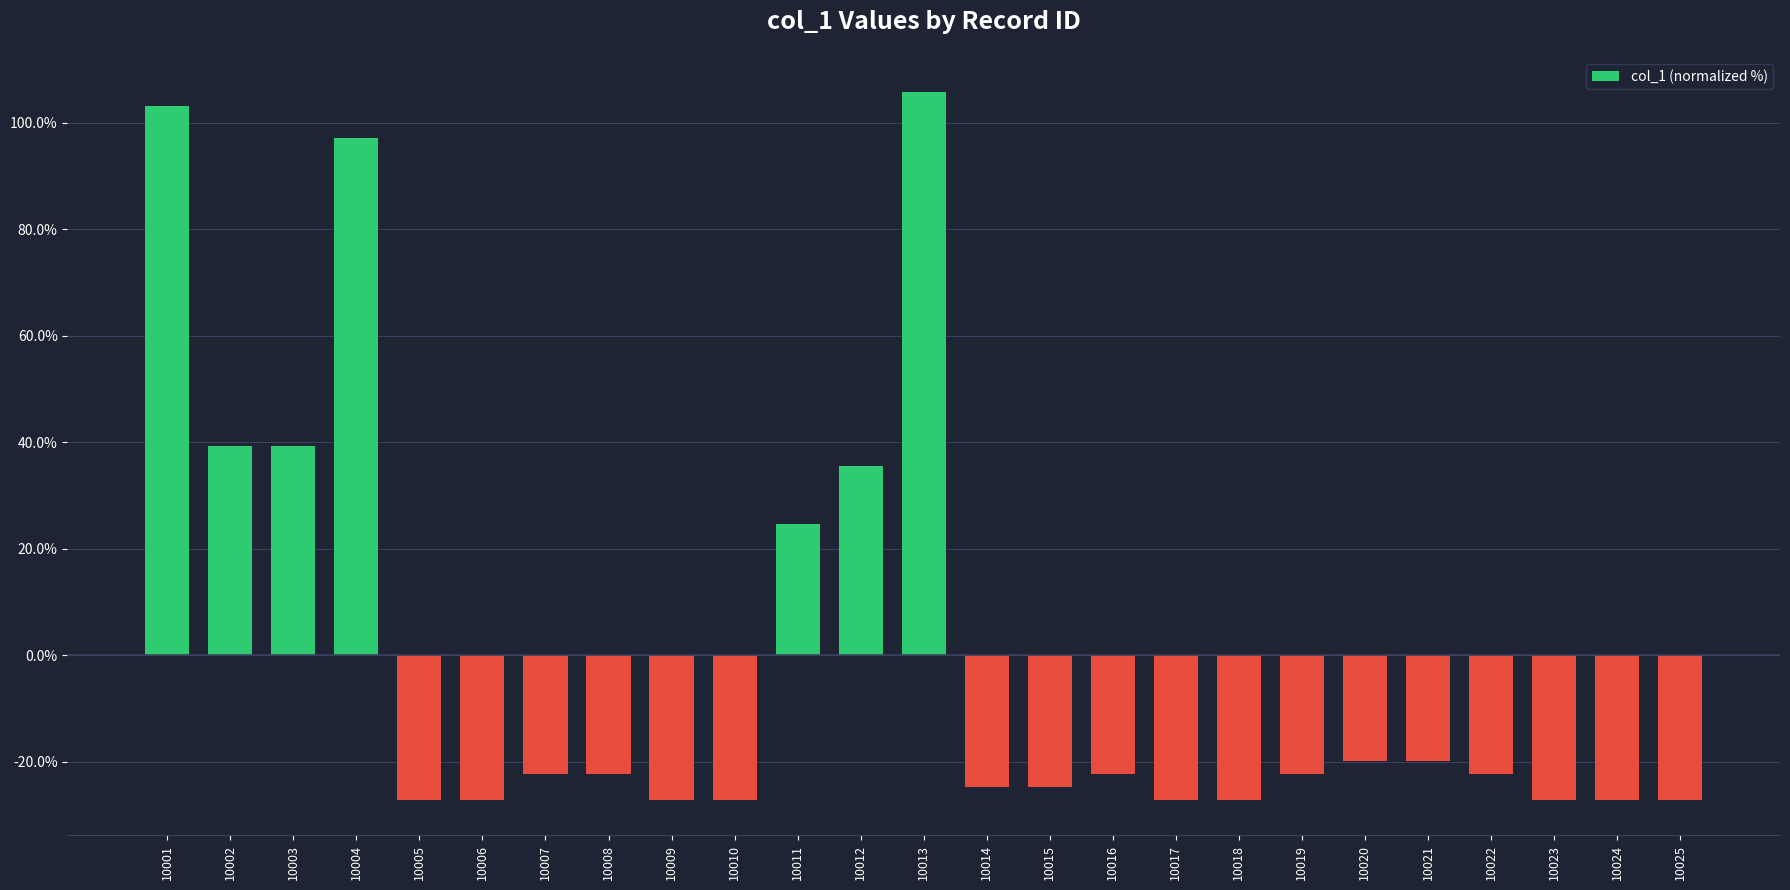

Are the bars grouped side by side (vs. stacked)?

No